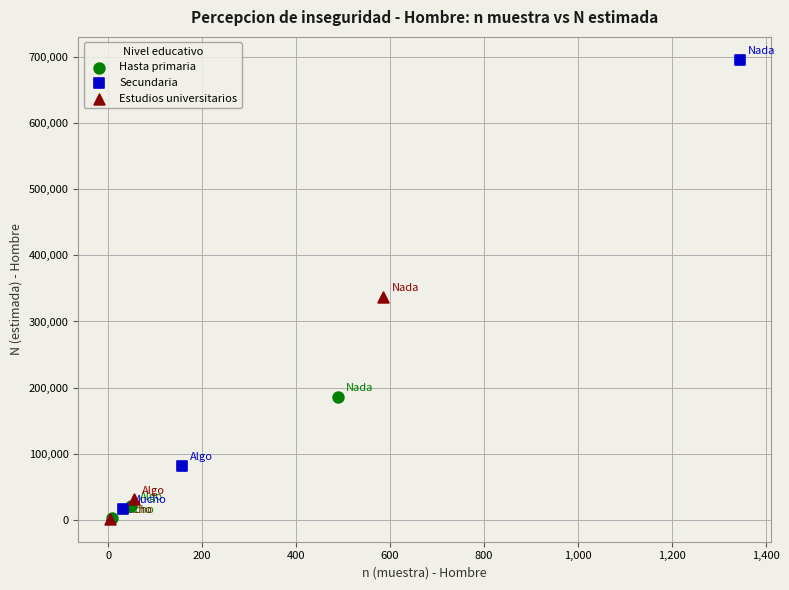

Which series has the widest spread of Y values?

Secundaria